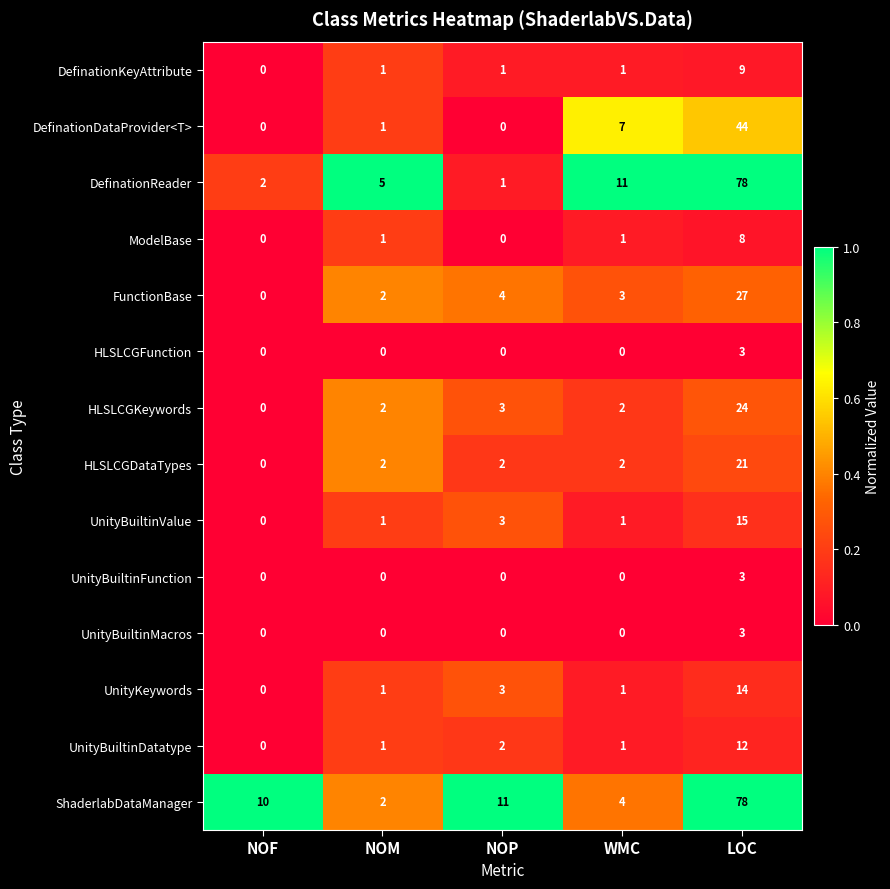

What is the average value of the DefinationReader series?

19